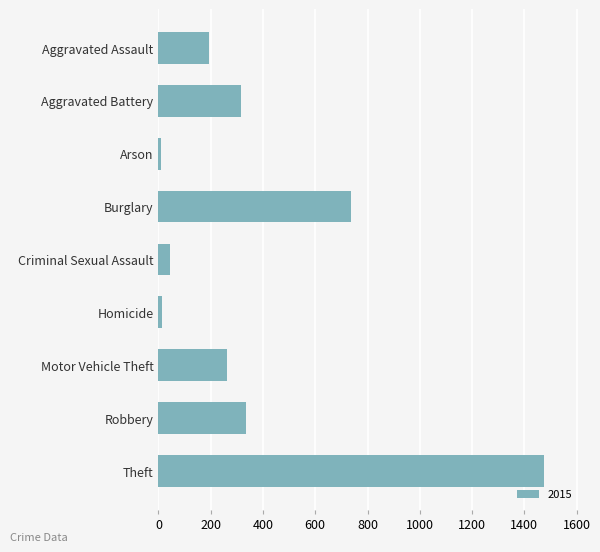

What is the label of the 4th bar from the bottom?

Homicide